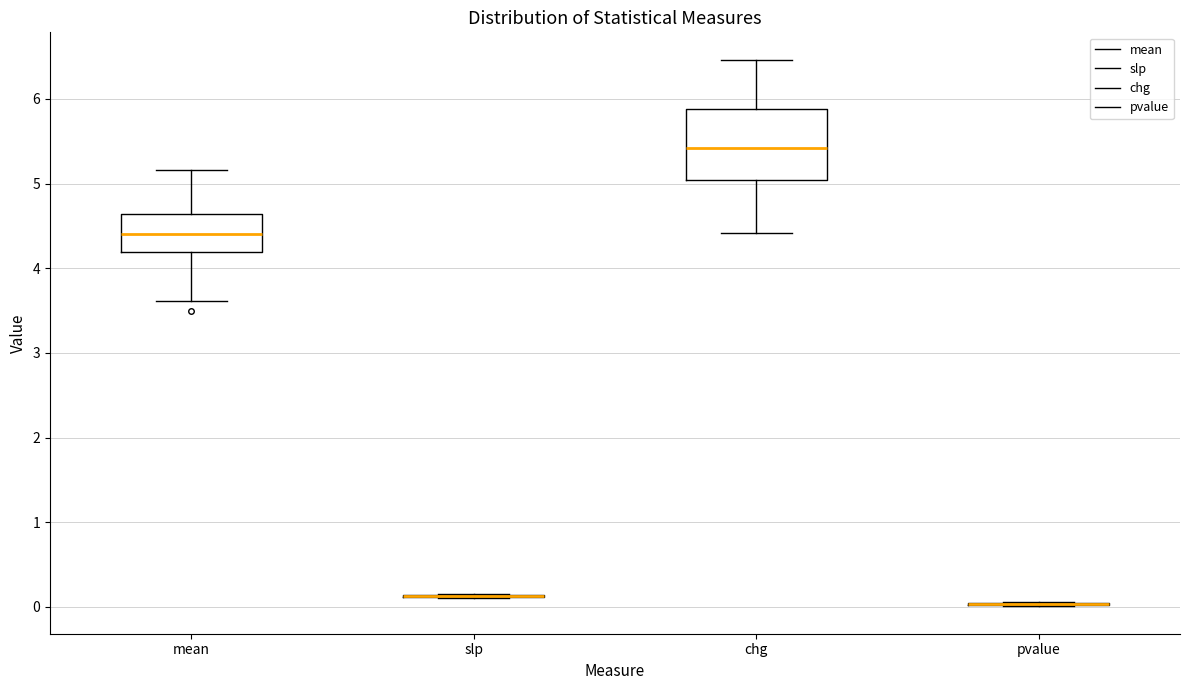

Comparing the boxes themselves (not the whiskers), which one is the tallest?

chg